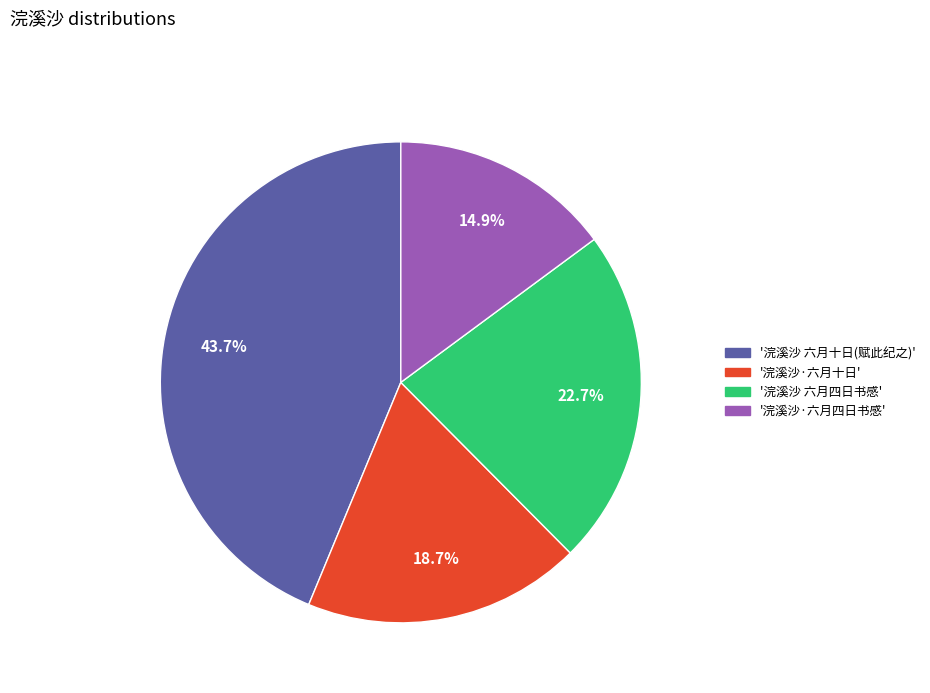

Is there a majority slice in this chart?

No